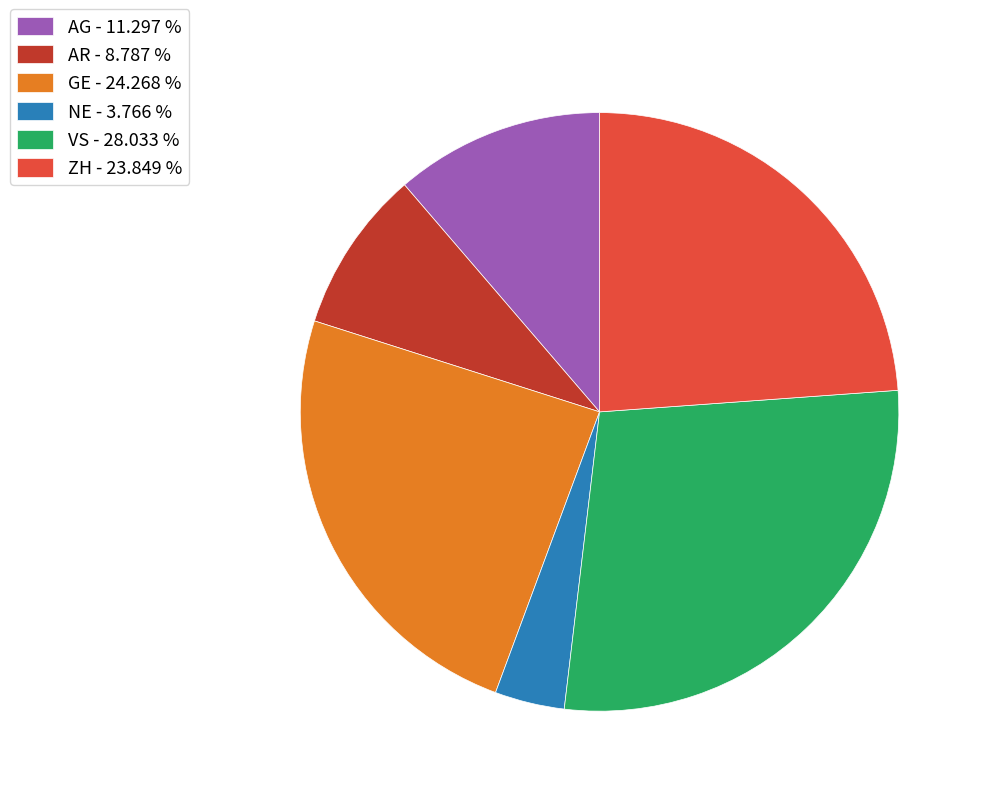

Count the number of slices in the pie.

6